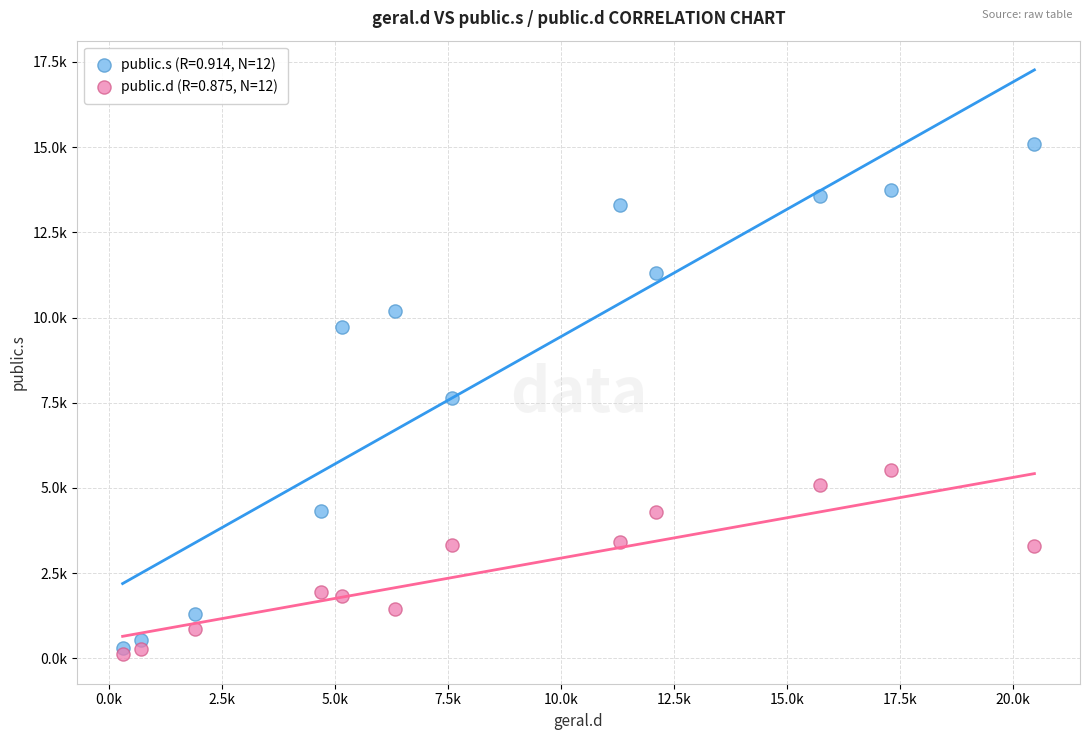

What are all the series names shown in the legend?

public.s (R=0.914, N=12), public.d (R=0.875, N=12)